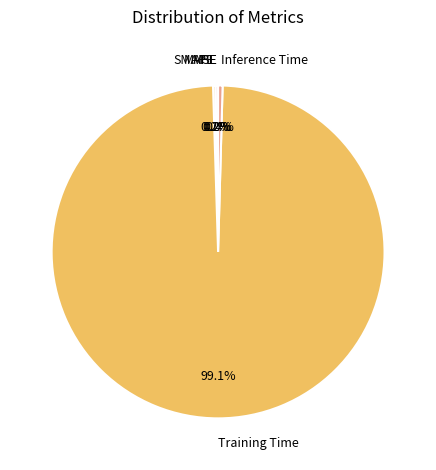

Is Inference Time the majority of the pie?

No